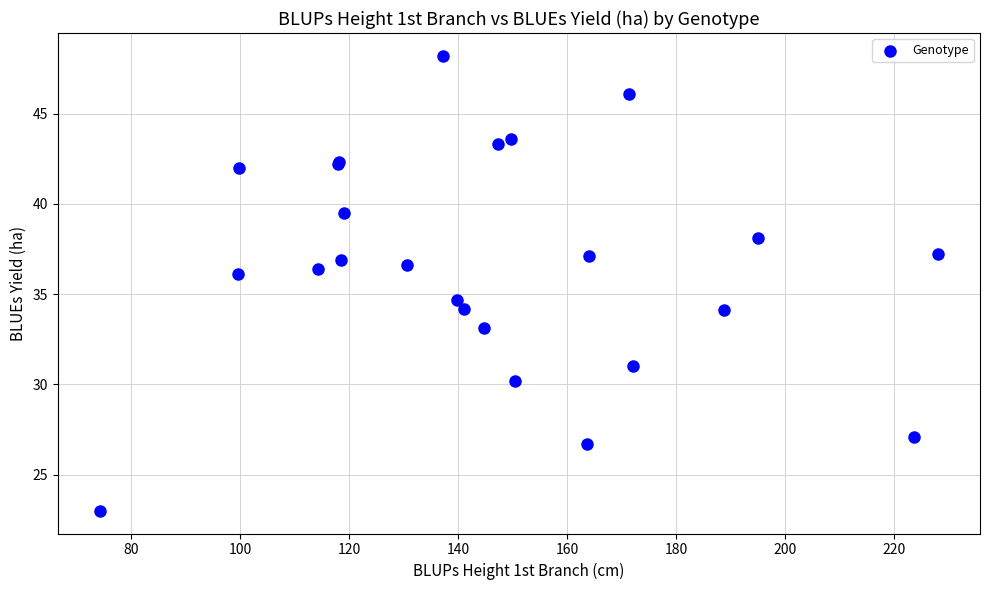

What Y value in the scatter plot is closest to 35?

34.7